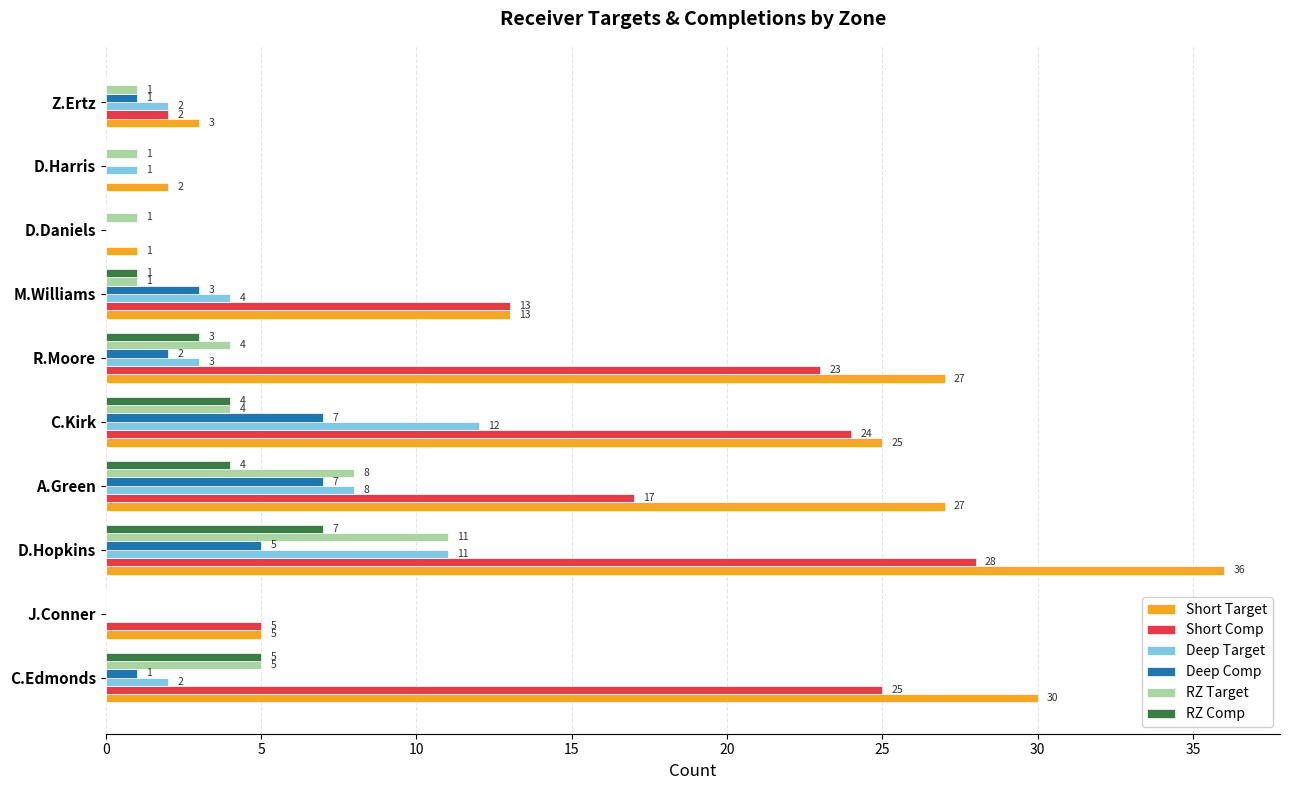

What is the sum of the RZ Target values at A.Green and R.Moore?

12